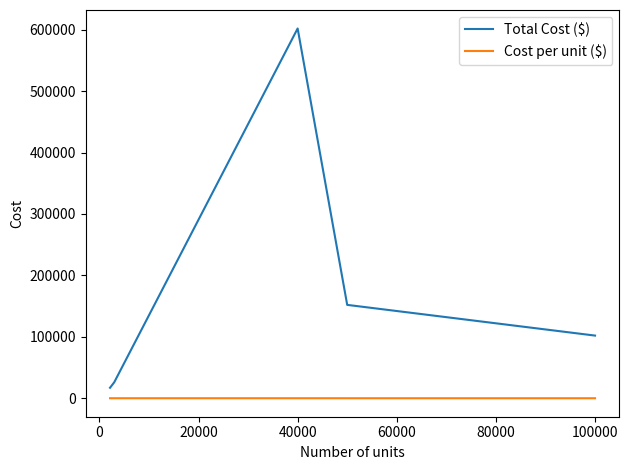

List the series in order of their overall mean, highest first.

Total Cost ($), Cost per unit ($)